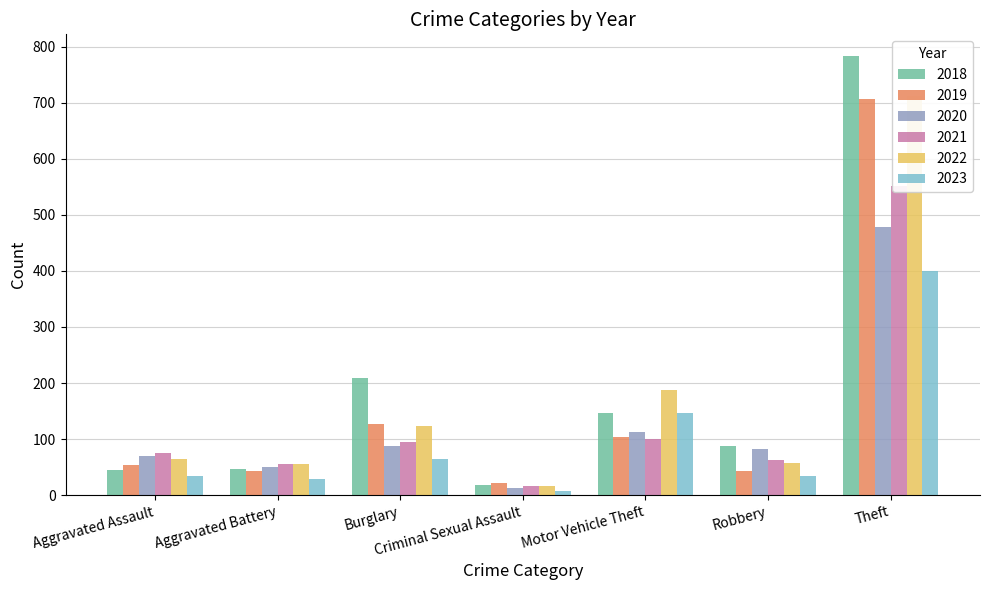

Which series has the widest spread of values?

2018